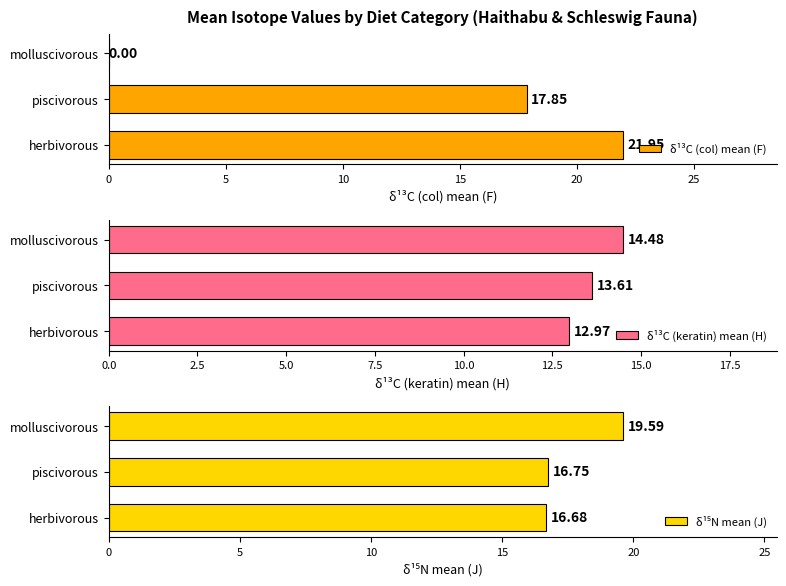

Which series has the widest spread of values?

δ¹³C (col) mean (F)